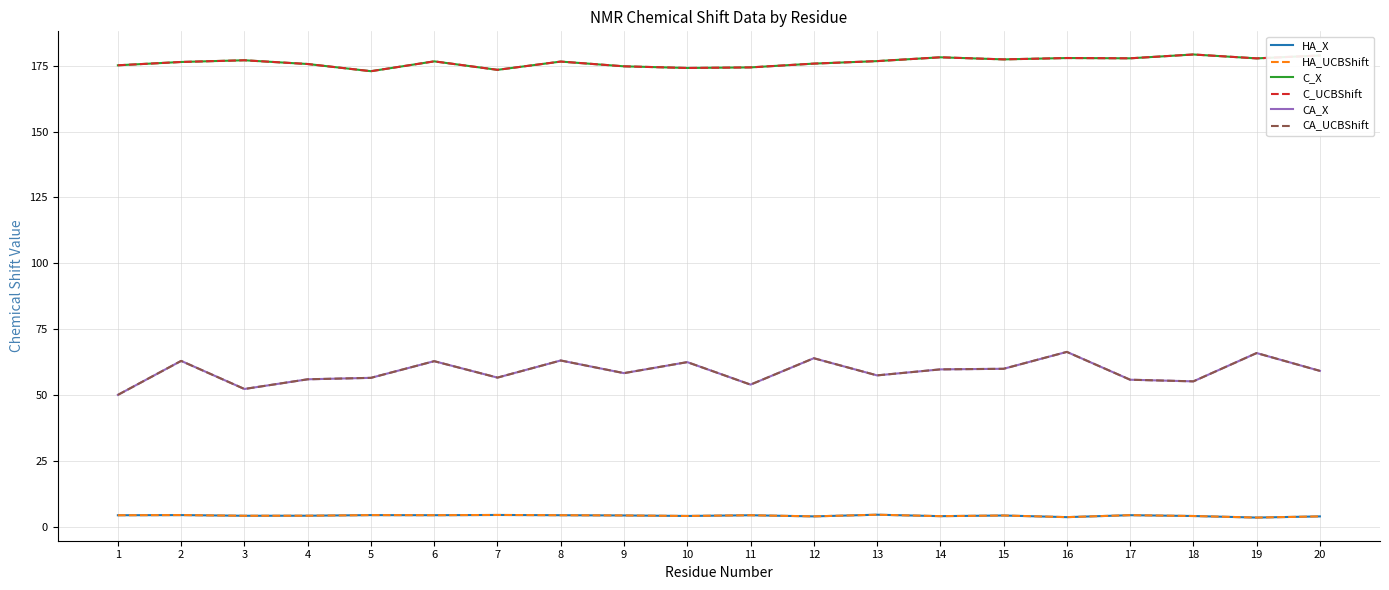

Does the chart display data point markers on the line(s)?

No